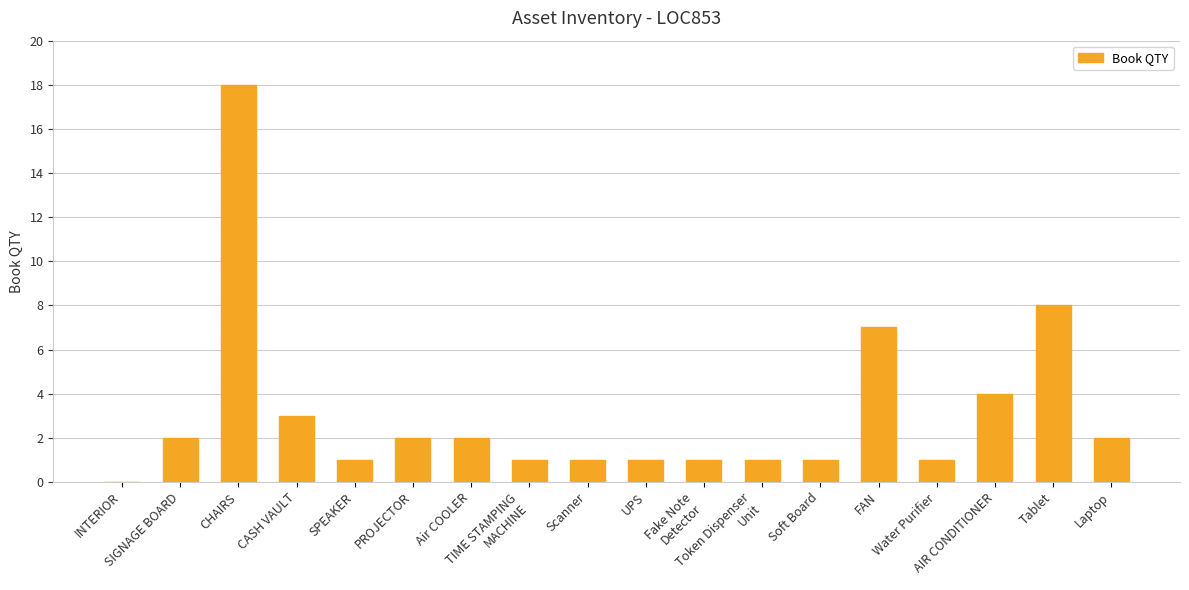

Reading left to right, list all the values displayed in this chart.

0	2	18	3	1	2	2	1	1	1	1	1	1	7	1	4	8	2